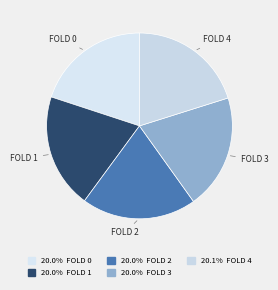

Combined, do FOLD 3 and FOLD 4 account for over 50%?

No